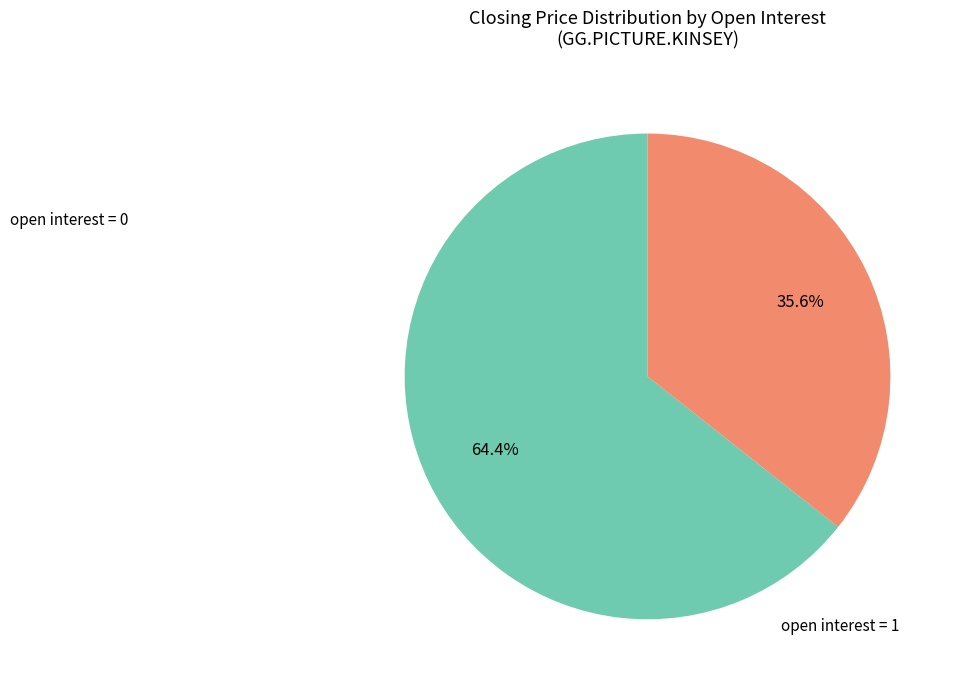

To the nearest percent, what is the average slice percentage?

50%